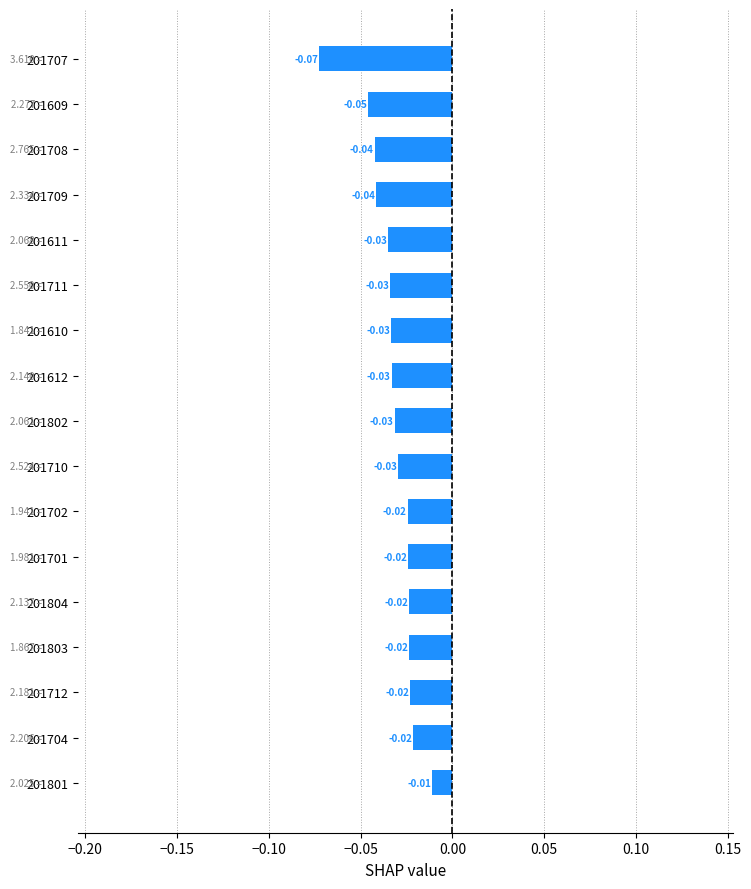

Between 201708 and 201710, which is larger?

201710